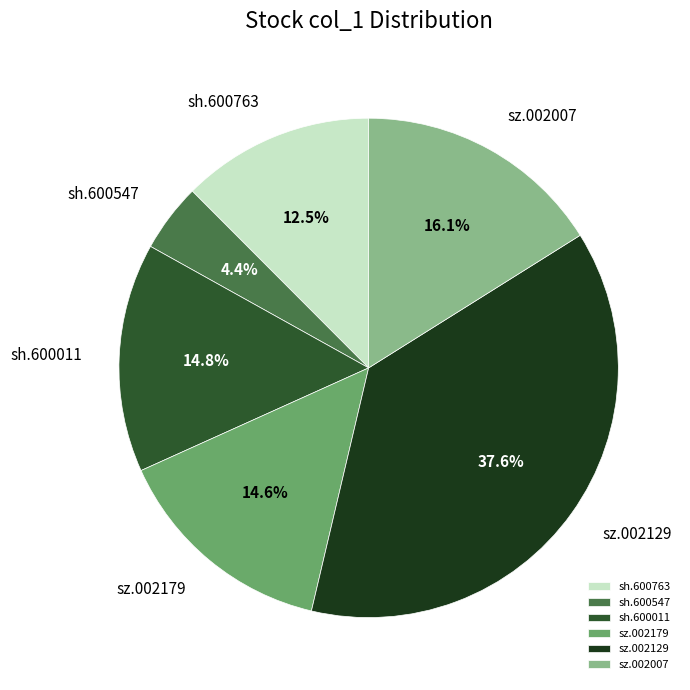

Which category has the biggest portion of the pie?

sz.002129